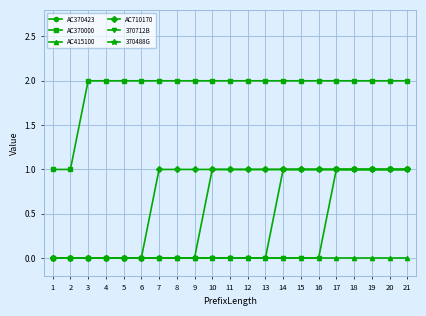

Is the value of AC370000 at 10 greater than the value of AC710170 at 6?

Yes